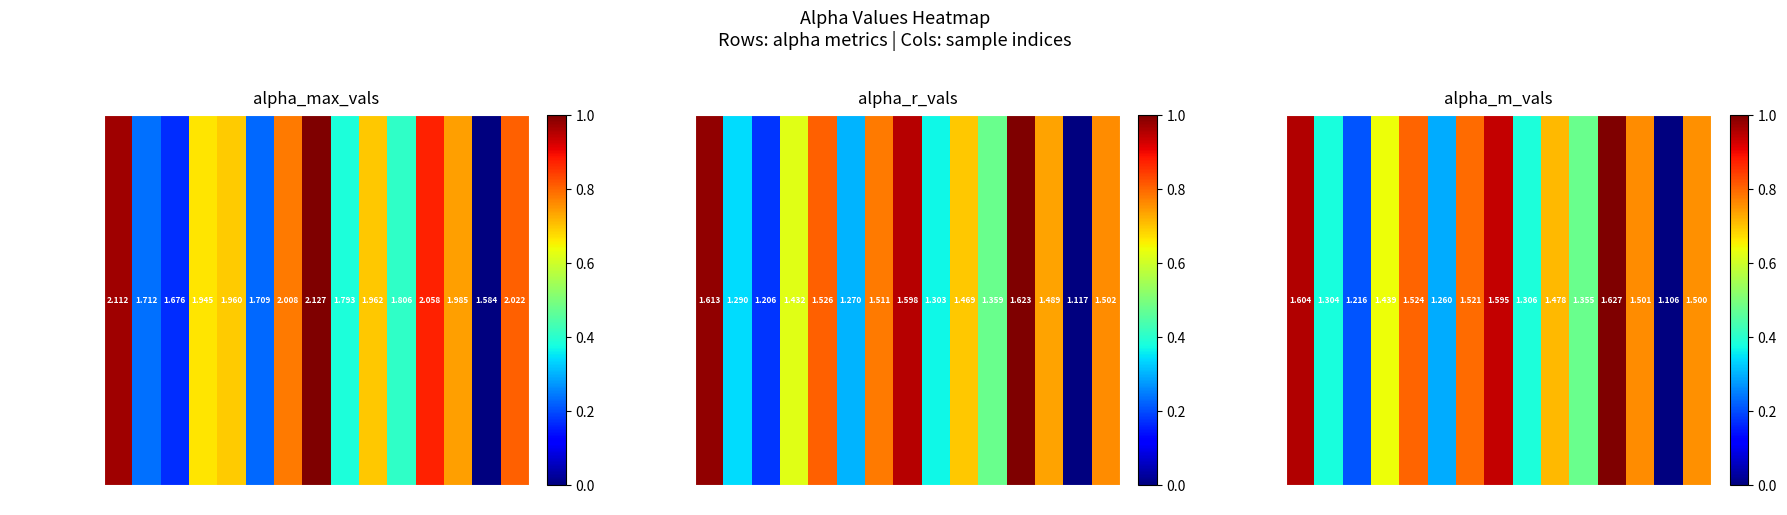

What is the difference between the second highest and second lowest values?

0.7